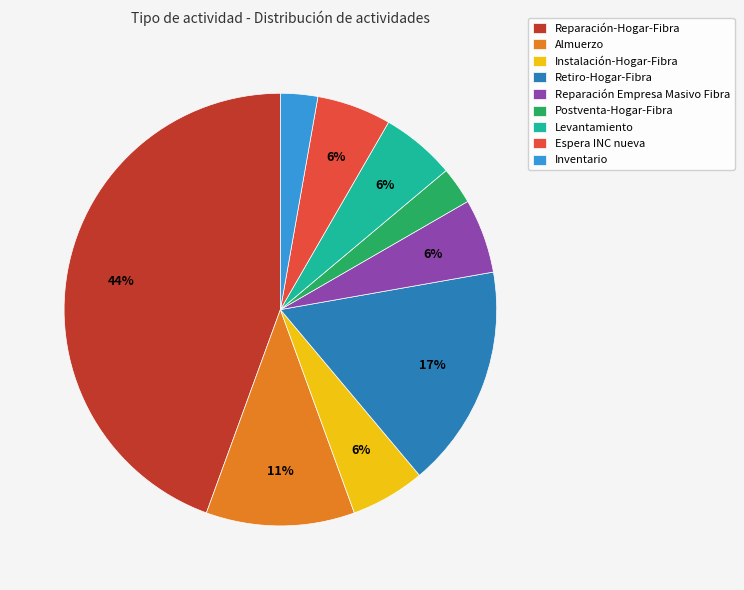

Which category has the biggest portion of the pie?

Reparación-Hogar-Fibra